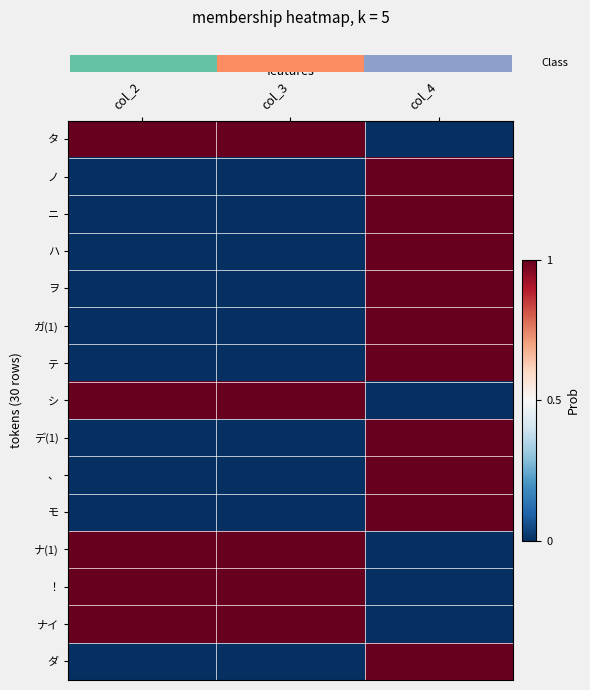

Which category has the lowest value across all series?

col_4